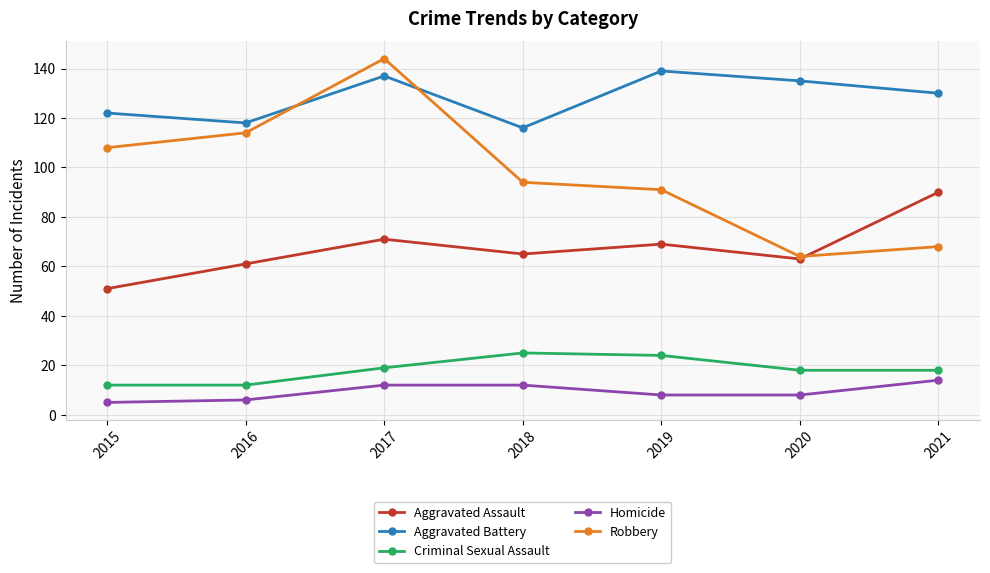

At which category does the chart reach its peak across all series?

2017